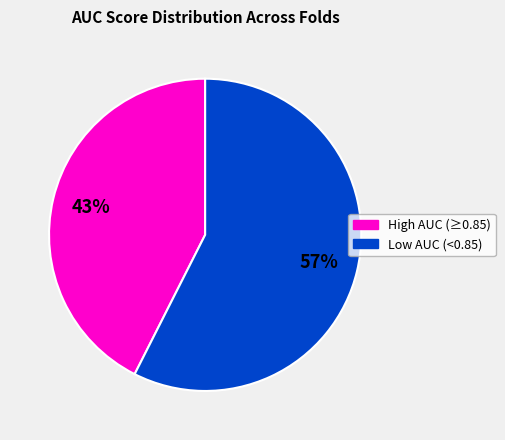

To the nearest percent, what is the average slice percentage?

50%